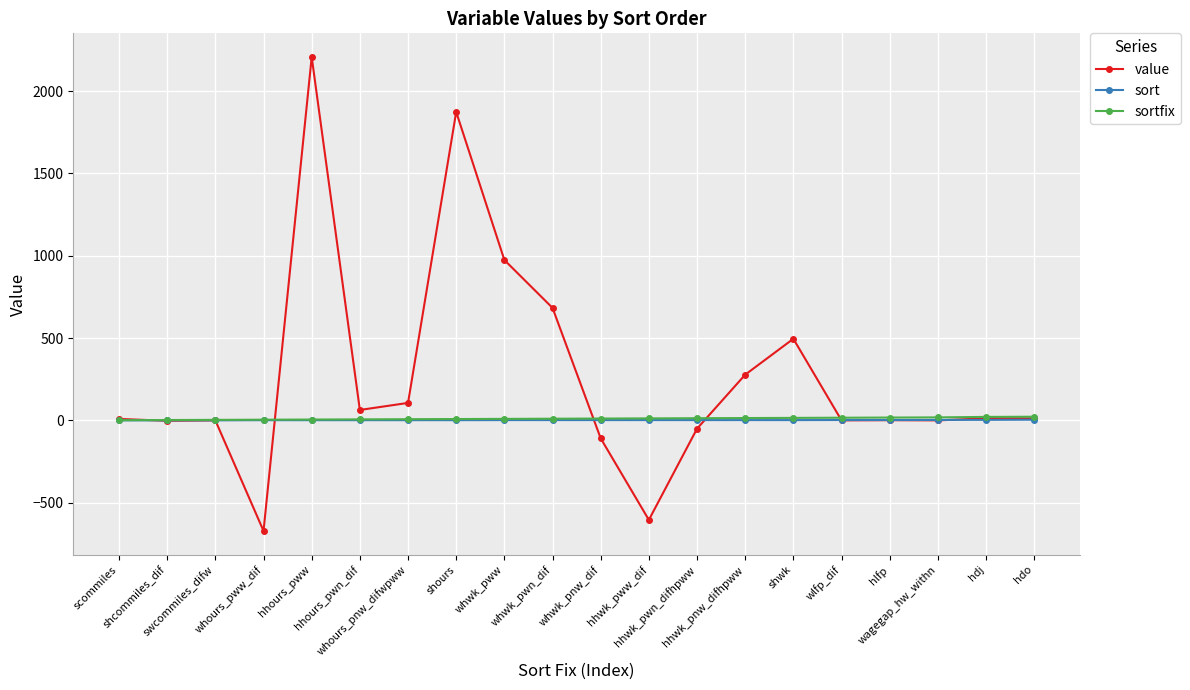

What is the total value across all series at whwk_pwn_dif?

694.5